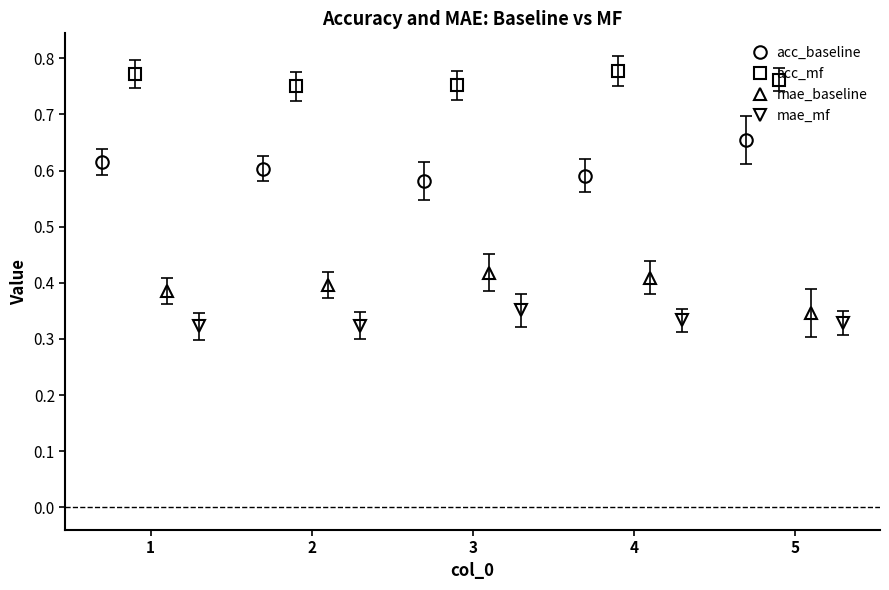

What is the sum of all mae_mf values?

1.7